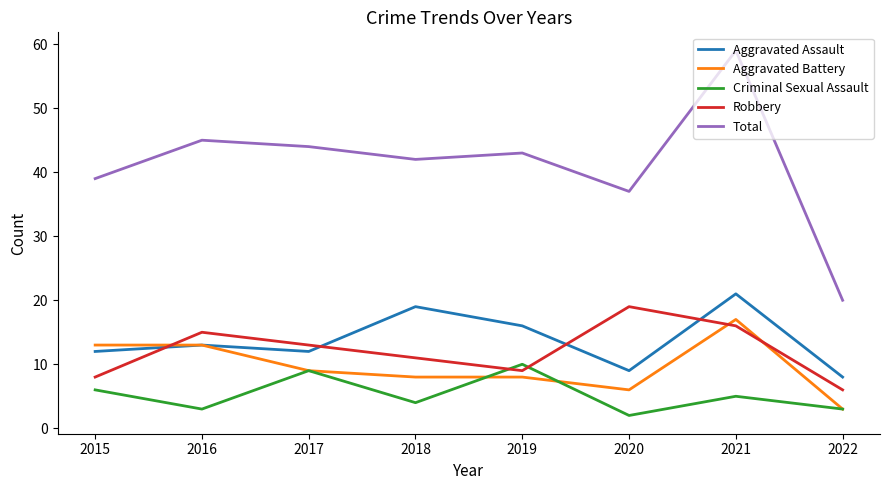

Reading left to right, transcribe all the data shown in this chart.

Aggravated Assault: 12	13	12	19	16	9	21	8
Aggravated Battery: 13	13	9	8	8	6	17	3
Criminal Sexual Assault: 6	3	9	4	10	2	5	3
Robbery: 8	15	13	11	9	19	16	6
Total: 39	45	44	42	43	37	59	20